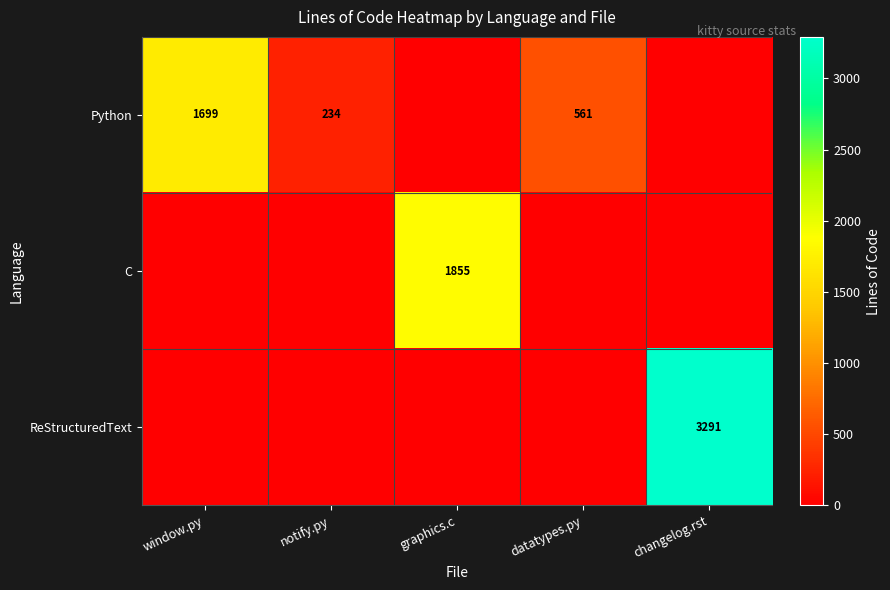

Is it true that Python equals 818 at datatypes.py?

False